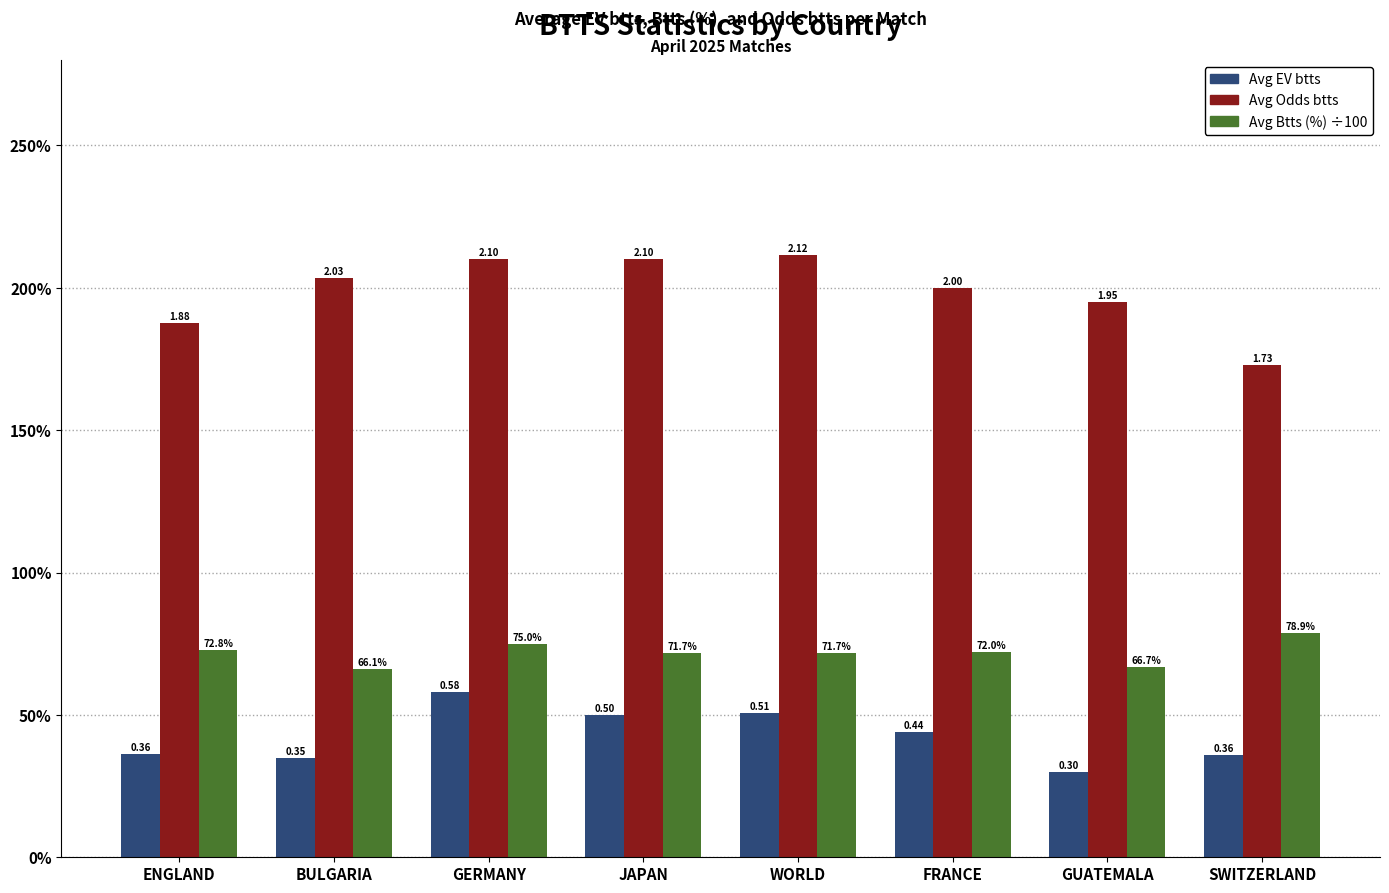

Reading left to right, extract all data points from this chart.

Avg EV btts: 0.4	0.3	0.6	0.5	0.5	0.4	0.3	0.4
Avg Odds btts: 1.9	2.0	2.1	2.1	2.1	2.0	1.9	1.7
Avg Btts (%) ÷100: 0.7	0.7	0.8	0.7	0.7	0.7	0.7	0.8